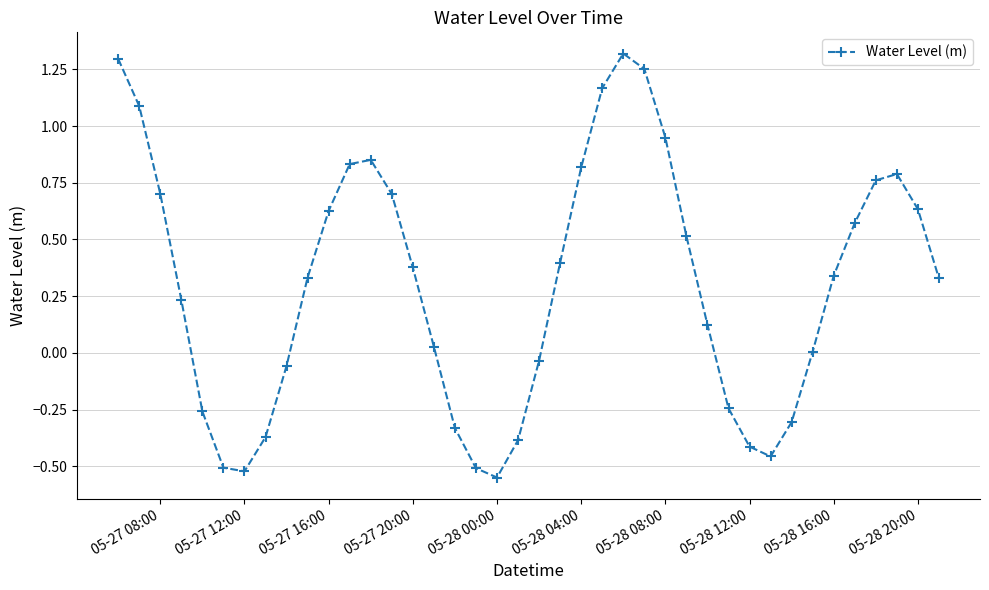

What is the difference between the maximum and minimum values?

1.9